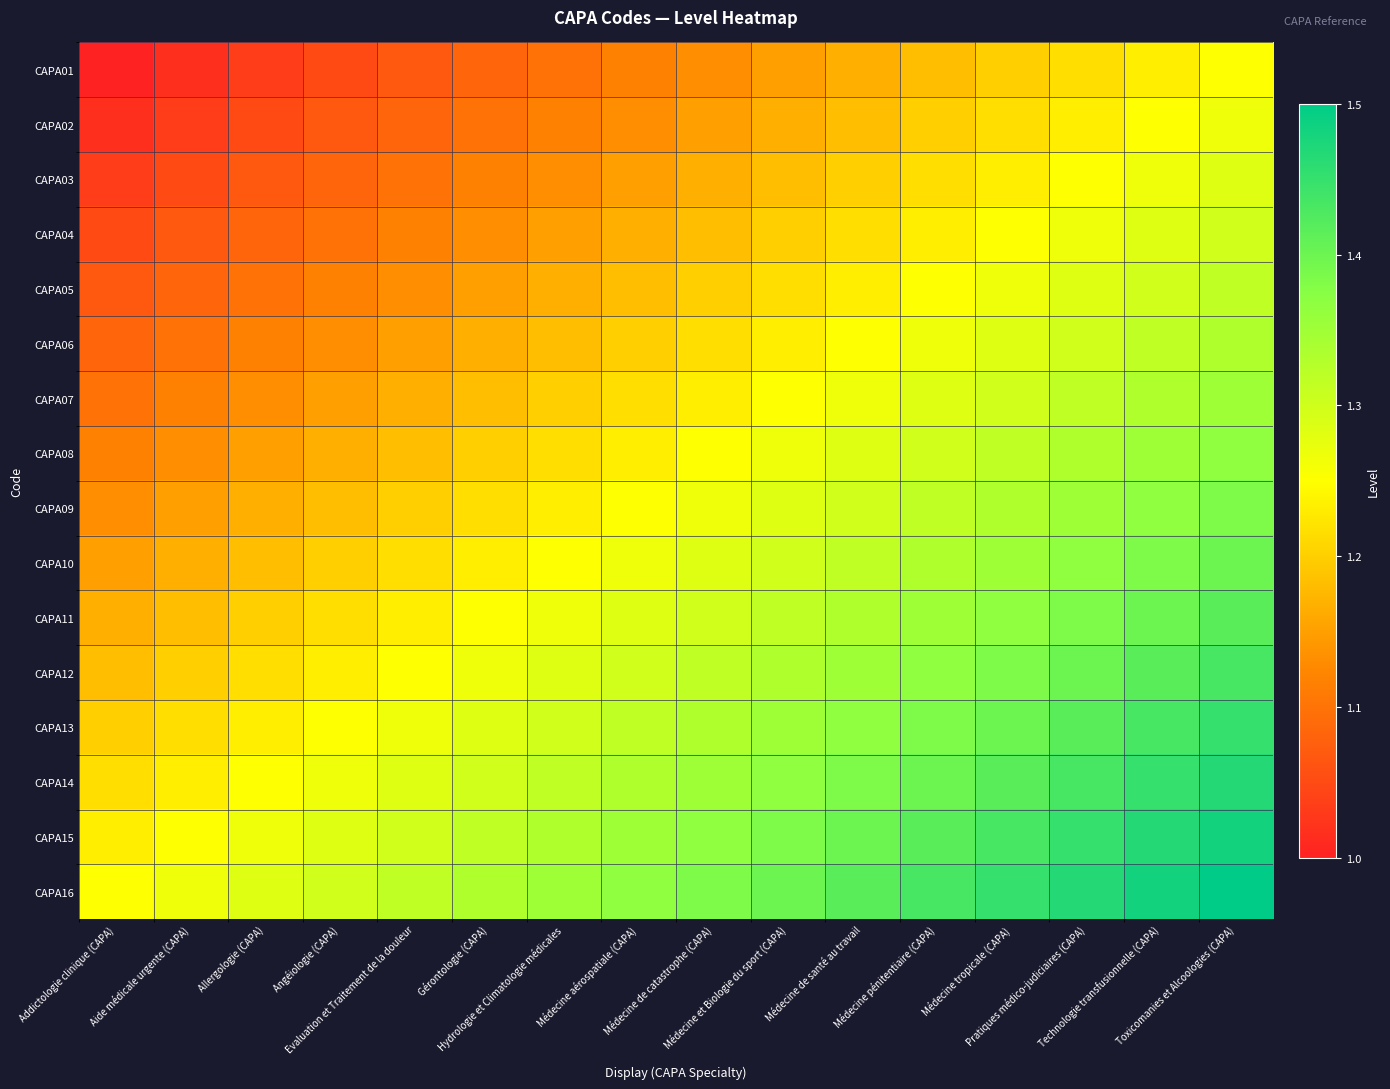

Reading left to right, what are all the values shown in this chart?

CAPA01: Addictologie clinique (CAPA)=1.0	Aide médicale urgente (CAPA)=1.0	Allergologie (CAPA)=1.0	Angéiologie (CAPA)=1.1	Evaluation et Traitement de la douleur=1.1	Gérontologie (CAPA)=1.1	Hydrologie et Climatologie médicales=1.1	Médecine aérospatiale (CAPA)=1.1	Médecine de catastrophe (CAPA)=1.1	Médecine et Biologie du sport (CAPA)=1.1	Médecine de santé au travail=1.2	Médecine pénitentiaire (CAPA)=1.2	Médecine tropicale (CAPA)=1.2	Pratiques médico-judiciaires (CAPA)=1.2	Technologie transfusionnelle (CAPA)=1.2	Toxicomanies et Alcoologies (CAPA)=1.2
CAPA02: Addictologie clinique (CAPA)=1.0	Aide médicale urgente (CAPA)=1.0	Allergologie (CAPA)=1.1	Angéiologie (CAPA)=1.1	Evaluation et Traitement de la douleur=1.1	Gérontologie (CAPA)=1.1	Hydrologie et Climatologie médicales=1.1	Médecine aérospatiale (CAPA)=1.1	Médecine de catastrophe (CAPA)=1.1	Médecine et Biologie du sport (CAPA)=1.2	Médecine de santé au travail=1.2	Médecine pénitentiaire (CAPA)=1.2	Médecine tropicale (CAPA)=1.2	Pratiques médico-judiciaires (CAPA)=1.2	Technologie transfusionnelle (CAPA)=1.2	Toxicomanies et Alcoologies (CAPA)=1.3
CAPA03: Addictologie clinique (CAPA)=1.0	Aide médicale urgente (CAPA)=1.1	Allergologie (CAPA)=1.1	Angéiologie (CAPA)=1.1	Evaluation et Traitement de la douleur=1.1	Gérontologie (CAPA)=1.1	Hydrologie et Climatologie médicales=1.1	Médecine aérospatiale (CAPA)=1.1	Médecine de catastrophe (CAPA)=1.2	Médecine et Biologie du sport (CAPA)=1.2	Médecine de santé au travail=1.2	Médecine pénitentiaire (CAPA)=1.2	Médecine tropicale (CAPA)=1.2	Pratiques médico-judiciaires (CAPA)=1.2	Technologie transfusionnelle (CAPA)=1.3	Toxicomanies et Alcoologies (CAPA)=1.3
CAPA04: Addictologie clinique (CAPA)=1.1	Aide médicale urgente (CAPA)=1.1	Allergologie (CAPA)=1.1	Angéiologie (CAPA)=1.1	Evaluation et Traitement de la douleur=1.1	Gérontologie (CAPA)=1.1	Hydrologie et Climatologie médicales=1.1	Médecine aérospatiale (CAPA)=1.2	Médecine de catastrophe (CAPA)=1.2	Médecine et Biologie du sport (CAPA)=1.2	Médecine de santé au travail=1.2	Médecine pénitentiaire (CAPA)=1.2	Médecine tropicale (CAPA)=1.2	Pratiques médico-judiciaires (CAPA)=1.3	Technologie transfusionnelle (CAPA)=1.3	Toxicomanies et Alcoologies (CAPA)=1.3
CAPA05: Addictologie clinique (CAPA)=1.1	Aide médicale urgente (CAPA)=1.1	Allergologie (CAPA)=1.1	Angéiologie (CAPA)=1.1	Evaluation et Traitement de la douleur=1.1	Gérontologie (CAPA)=1.1	Hydrologie et Climatologie médicales=1.2	Médecine aérospatiale (CAPA)=1.2	Médecine de catastrophe (CAPA)=1.2	Médecine et Biologie du sport (CAPA)=1.2	Médecine de santé au travail=1.2	Médecine pénitentiaire (CAPA)=1.2	Médecine tropicale (CAPA)=1.3	Pratiques médico-judiciaires (CAPA)=1.3	Technologie transfusionnelle (CAPA)=1.3	Toxicomanies et Alcoologies (CAPA)=1.3
CAPA06: Addictologie clinique (CAPA)=1.1	Aide médicale urgente (CAPA)=1.1	Allergologie (CAPA)=1.1	Angéiologie (CAPA)=1.1	Evaluation et Traitement de la douleur=1.1	Gérontologie (CAPA)=1.2	Hydrologie et Climatologie médicales=1.2	Médecine aérospatiale (CAPA)=1.2	Médecine de catastrophe (CAPA)=1.2	Médecine et Biologie du sport (CAPA)=1.2	Médecine de santé au travail=1.2	Médecine pénitentiaire (CAPA)=1.3	Médecine tropicale (CAPA)=1.3	Pratiques médico-judiciaires (CAPA)=1.3	Technologie transfusionnelle (CAPA)=1.3	Toxicomanies et Alcoologies (CAPA)=1.3
CAPA07: Addictologie clinique (CAPA)=1.1	Aide médicale urgente (CAPA)=1.1	Allergologie (CAPA)=1.1	Angéiologie (CAPA)=1.1	Evaluation et Traitement de la douleur=1.2	Gérontologie (CAPA)=1.2	Hydrologie et Climatologie médicales=1.2	Médecine aérospatiale (CAPA)=1.2	Médecine de catastrophe (CAPA)=1.2	Médecine et Biologie du sport (CAPA)=1.2	Médecine de santé au travail=1.3	Médecine pénitentiaire (CAPA)=1.3	Médecine tropicale (CAPA)=1.3	Pratiques médico-judiciaires (CAPA)=1.3	Technologie transfusionnelle (CAPA)=1.3	Toxicomanies et Alcoologies (CAPA)=1.4
CAPA08: Addictologie clinique (CAPA)=1.1	Aide médicale urgente (CAPA)=1.1	Allergologie (CAPA)=1.1	Angéiologie (CAPA)=1.2	Evaluation et Traitement de la douleur=1.2	Gérontologie (CAPA)=1.2	Hydrologie et Climatologie médicales=1.2	Médecine aérospatiale (CAPA)=1.2	Médecine de catastrophe (CAPA)=1.2	Médecine et Biologie du sport (CAPA)=1.3	Médecine de santé au travail=1.3	Médecine pénitentiaire (CAPA)=1.3	Médecine tropicale (CAPA)=1.3	Pratiques médico-judiciaires (CAPA)=1.3	Technologie transfusionnelle (CAPA)=1.4	Toxicomanies et Alcoologies (CAPA)=1.4
CAPA09: Addictologie clinique (CAPA)=1.1	Aide médicale urgente (CAPA)=1.1	Allergologie (CAPA)=1.2	Angéiologie (CAPA)=1.2	Evaluation et Traitement de la douleur=1.2	Gérontologie (CAPA)=1.2	Hydrologie et Climatologie médicales=1.2	Médecine aérospatiale (CAPA)=1.2	Médecine de catastrophe (CAPA)=1.3	Médecine et Biologie du sport (CAPA)=1.3	Médecine de santé au travail=1.3	Médecine pénitentiaire (CAPA)=1.3	Médecine tropicale (CAPA)=1.3	Pratiques médico-judiciaires (CAPA)=1.4	Technologie transfusionnelle (CAPA)=1.4	Toxicomanies et Alcoologies (CAPA)=1.4
CAPA10: Addictologie clinique (CAPA)=1.1	Aide médicale urgente (CAPA)=1.2	Allergologie (CAPA)=1.2	Angéiologie (CAPA)=1.2	Evaluation et Traitement de la douleur=1.2	Gérontologie (CAPA)=1.2	Hydrologie et Climatologie médicales=1.2	Médecine aérospatiale (CAPA)=1.3	Médecine de catastrophe (CAPA)=1.3	Médecine et Biologie du sport (CAPA)=1.3	Médecine de santé au travail=1.3	Médecine pénitentiaire (CAPA)=1.3	Médecine tropicale (CAPA)=1.4	Pratiques médico-judiciaires (CAPA)=1.4	Technologie transfusionnelle (CAPA)=1.4	Toxicomanies et Alcoologies (CAPA)=1.4
CAPA11: Addictologie clinique (CAPA)=1.2	Aide médicale urgente (CAPA)=1.2	Allergologie (CAPA)=1.2	Angéiologie (CAPA)=1.2	Evaluation et Traitement de la douleur=1.2	Gérontologie (CAPA)=1.2	Hydrologie et Climatologie médicales=1.3	Médecine aérospatiale (CAPA)=1.3	Médecine de catastrophe (CAPA)=1.3	Médecine et Biologie du sport (CAPA)=1.3	Médecine de santé au travail=1.3	Médecine pénitentiaire (CAPA)=1.4	Médecine tropicale (CAPA)=1.4	Pratiques médico-judiciaires (CAPA)=1.4	Technologie transfusionnelle (CAPA)=1.4	Toxicomanies et Alcoologies (CAPA)=1.4
CAPA12: Addictologie clinique (CAPA)=1.2	Aide médicale urgente (CAPA)=1.2	Allergologie (CAPA)=1.2	Angéiologie (CAPA)=1.2	Evaluation et Traitement de la douleur=1.2	Gérontologie (CAPA)=1.3	Hydrologie et Climatologie médicales=1.3	Médecine aérospatiale (CAPA)=1.3	Médecine de catastrophe (CAPA)=1.3	Médecine et Biologie du sport (CAPA)=1.3	Médecine de santé au travail=1.4	Médecine pénitentiaire (CAPA)=1.4	Médecine tropicale (CAPA)=1.4	Pratiques médico-judiciaires (CAPA)=1.4	Technologie transfusionnelle (CAPA)=1.4	Toxicomanies et Alcoologies (CAPA)=1.4
CAPA13: Addictologie clinique (CAPA)=1.2	Aide médicale urgente (CAPA)=1.2	Allergologie (CAPA)=1.2	Angéiologie (CAPA)=1.2	Evaluation et Traitement de la douleur=1.3	Gérontologie (CAPA)=1.3	Hydrologie et Climatologie médicales=1.3	Médecine aérospatiale (CAPA)=1.3	Médecine de catastrophe (CAPA)=1.3	Médecine et Biologie du sport (CAPA)=1.4	Médecine de santé au travail=1.4	Médecine pénitentiaire (CAPA)=1.4	Médecine tropicale (CAPA)=1.4	Pratiques médico-judiciaires (CAPA)=1.4	Technologie transfusionnelle (CAPA)=1.4	Toxicomanies et Alcoologies (CAPA)=1.4
CAPA14: Addictologie clinique (CAPA)=1.2	Aide médicale urgente (CAPA)=1.2	Allergologie (CAPA)=1.2	Angéiologie (CAPA)=1.3	Evaluation et Traitement de la douleur=1.3	Gérontologie (CAPA)=1.3	Hydrologie et Climatologie médicales=1.3	Médecine aérospatiale (CAPA)=1.3	Médecine de catastrophe (CAPA)=1.4	Médecine et Biologie du sport (CAPA)=1.4	Médecine de santé au travail=1.4	Médecine pénitentiaire (CAPA)=1.4	Médecine tropicale (CAPA)=1.4	Pratiques médico-judiciaires (CAPA)=1.4	Technologie transfusionnelle (CAPA)=1.4	Toxicomanies et Alcoologies (CAPA)=1.5
CAPA15: Addictologie clinique (CAPA)=1.2	Aide médicale urgente (CAPA)=1.2	Allergologie (CAPA)=1.3	Angéiologie (CAPA)=1.3	Evaluation et Traitement de la douleur=1.3	Gérontologie (CAPA)=1.3	Hydrologie et Climatologie médicales=1.3	Médecine aérospatiale (CAPA)=1.4	Médecine de catastrophe (CAPA)=1.4	Médecine et Biologie du sport (CAPA)=1.4	Médecine de santé au travail=1.4	Médecine pénitentiaire (CAPA)=1.4	Médecine tropicale (CAPA)=1.4	Pratiques médico-judiciaires (CAPA)=1.4	Technologie transfusionnelle (CAPA)=1.5	Toxicomanies et Alcoologies (CAPA)=1.5
CAPA16: Addictologie clinique (CAPA)=1.2	Aide médicale urgente (CAPA)=1.3	Allergologie (CAPA)=1.3	Angéiologie (CAPA)=1.3	Evaluation et Traitement de la douleur=1.3	Gérontologie (CAPA)=1.3	Hydrologie et Climatologie médicales=1.4	Médecine aérospatiale (CAPA)=1.4	Médecine de catastrophe (CAPA)=1.4	Médecine et Biologie du sport (CAPA)=1.4	Médecine de santé au travail=1.4	Médecine pénitentiaire (CAPA)=1.4	Médecine tropicale (CAPA)=1.4	Pratiques médico-judiciaires (CAPA)=1.5	Technologie transfusionnelle (CAPA)=1.5	Toxicomanies et Alcoologies (CAPA)=1.5